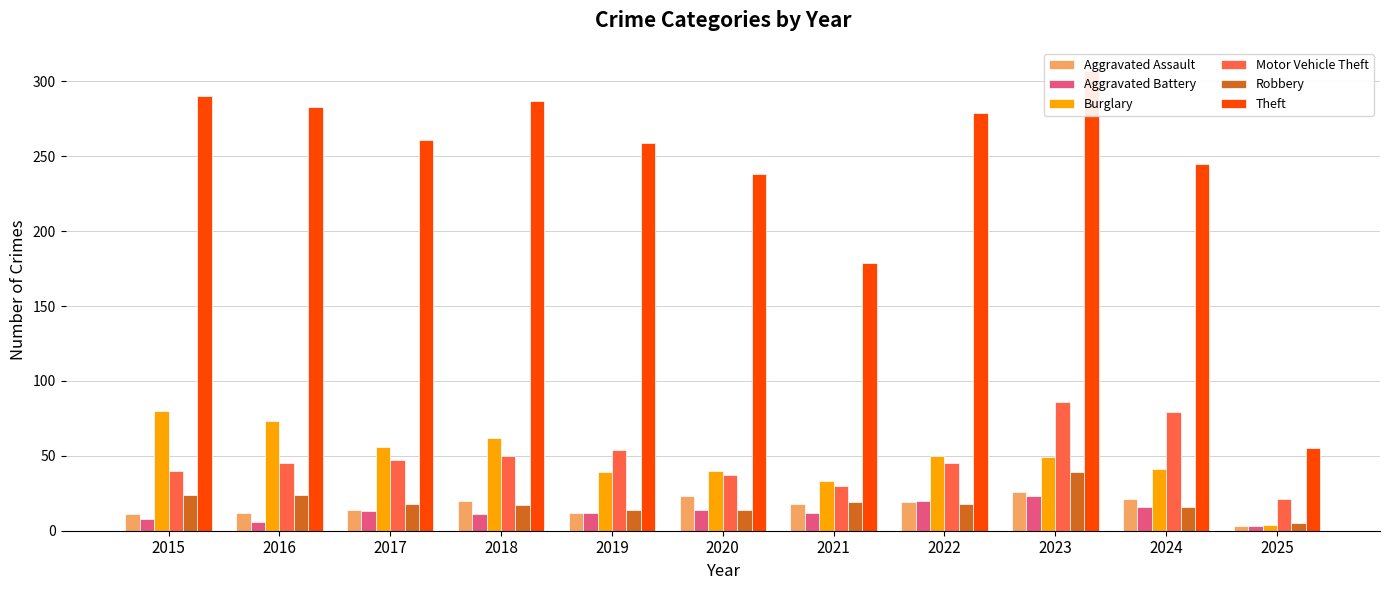

The value of Aggravated Battery at 2020 is 14. True or false?

True